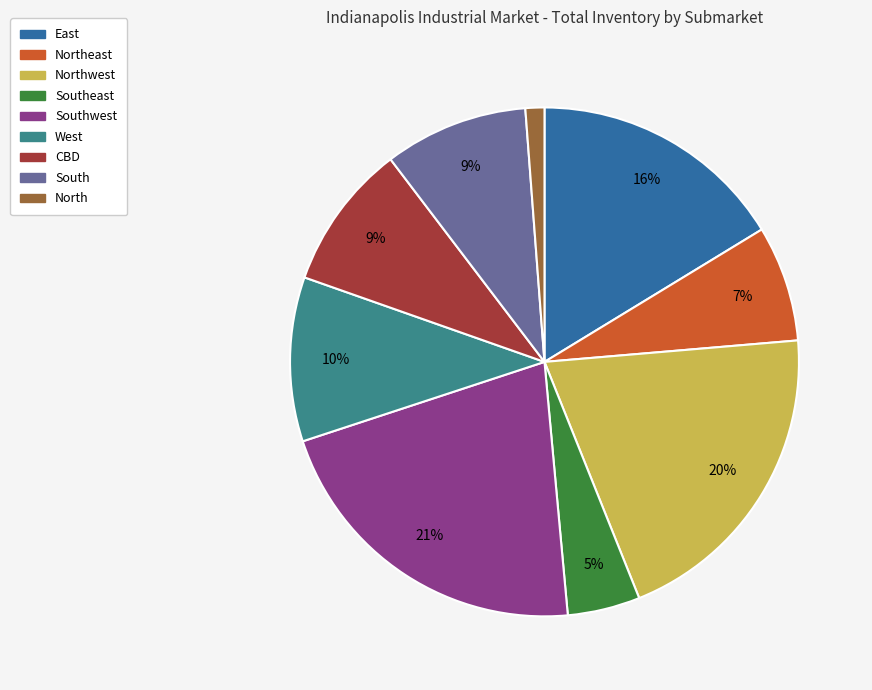

To the nearest percent, what is the average slice percentage?

11%